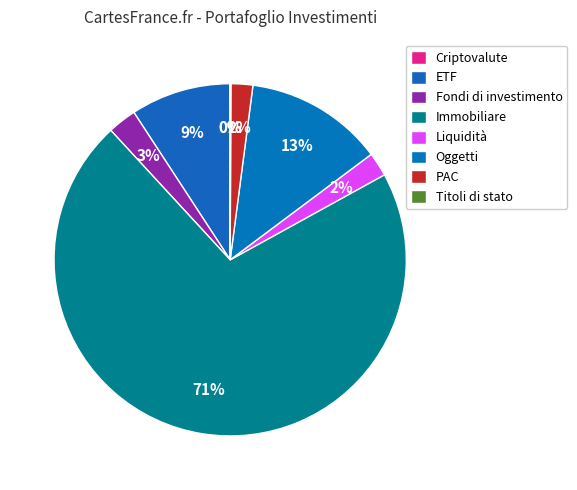

Approximately how many times larger is the value at Liquidità compared to Criptovalute?

63.5